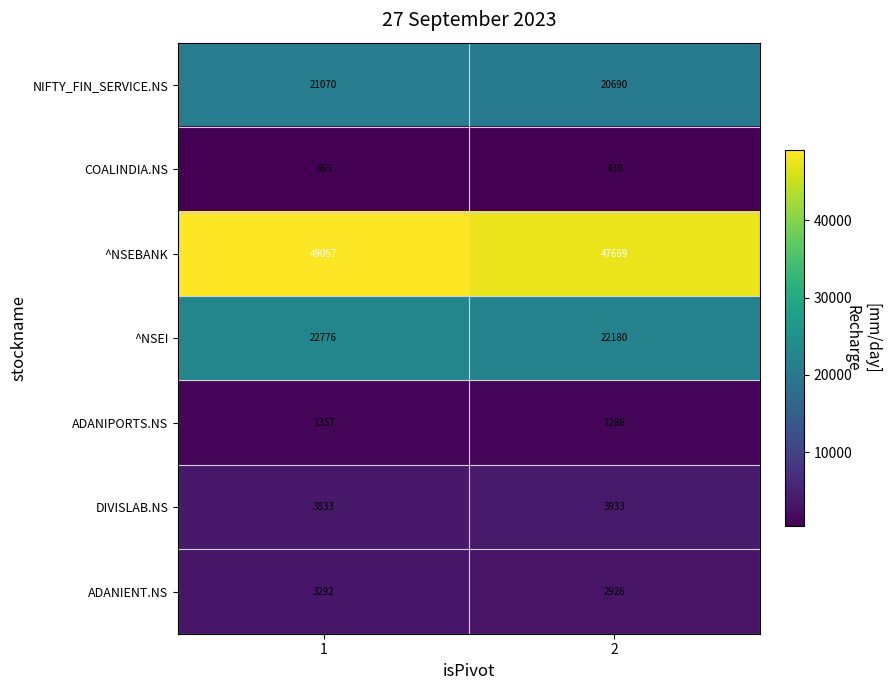

Reading left to right, what are all the values shown in this chart?

NIFTY_FIN_SERVICE.NS: 1=21070	2=20690
COALINDIA.NS: 1=465	2=439
^NSEBANK: 1=49057	2=47669
^NSEI: 1=22776	2=22180
ADANIPORTS.NS: 1=1357	2=1286
DIVISLAB.NS: 1=3833	2=3933
ADANIENT.NS: 1=3292	2=2926